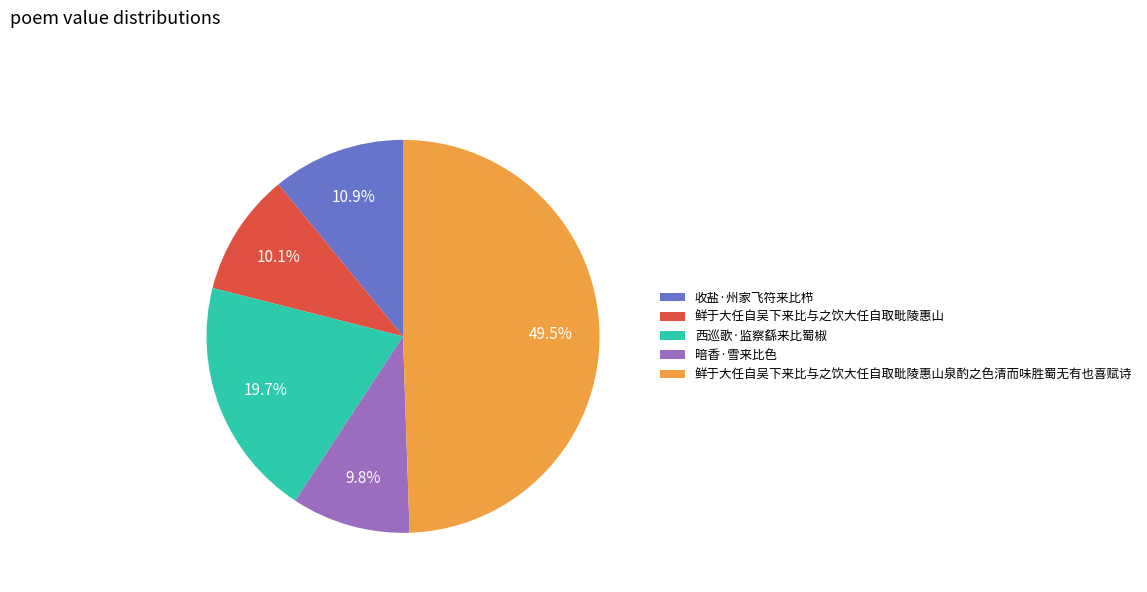

Is 鲜于大任自吴下来比与之饮大任自取毗陵惠山 the majority of the pie?

No